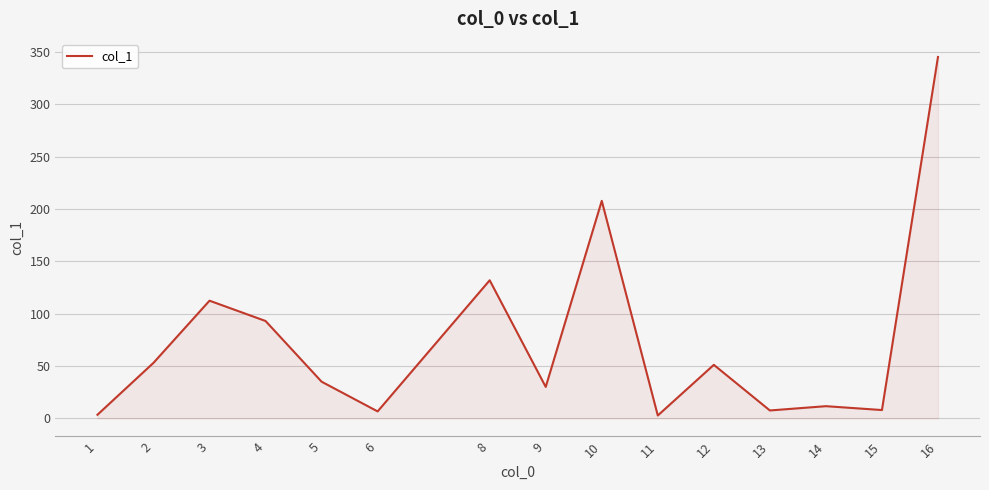

What is the difference between the maximum and minimum values?

342.6